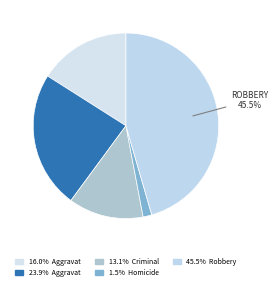

Rank the categories by value from highest to lowest.

Robbery, Aggravated Battery, Aggravated Assault, Criminal Sexual Assault, Homicide